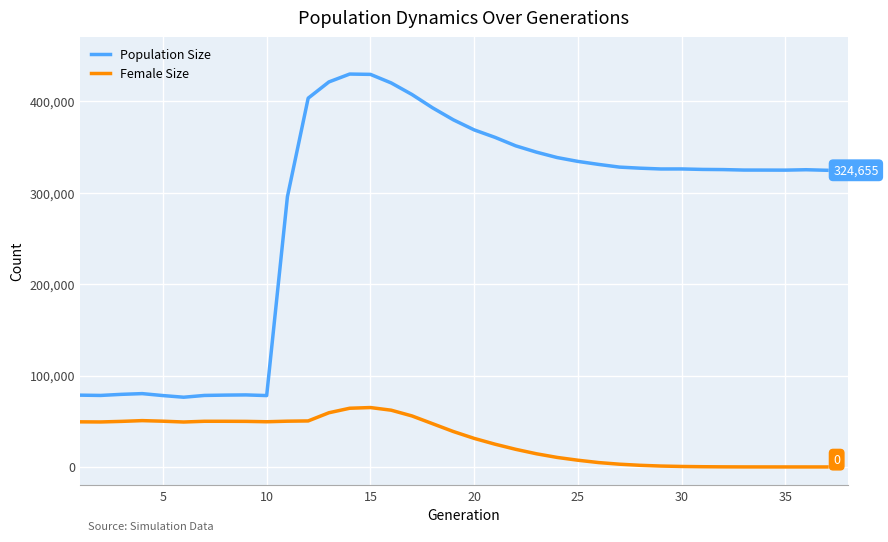

Count the number of categories in the chart.

37